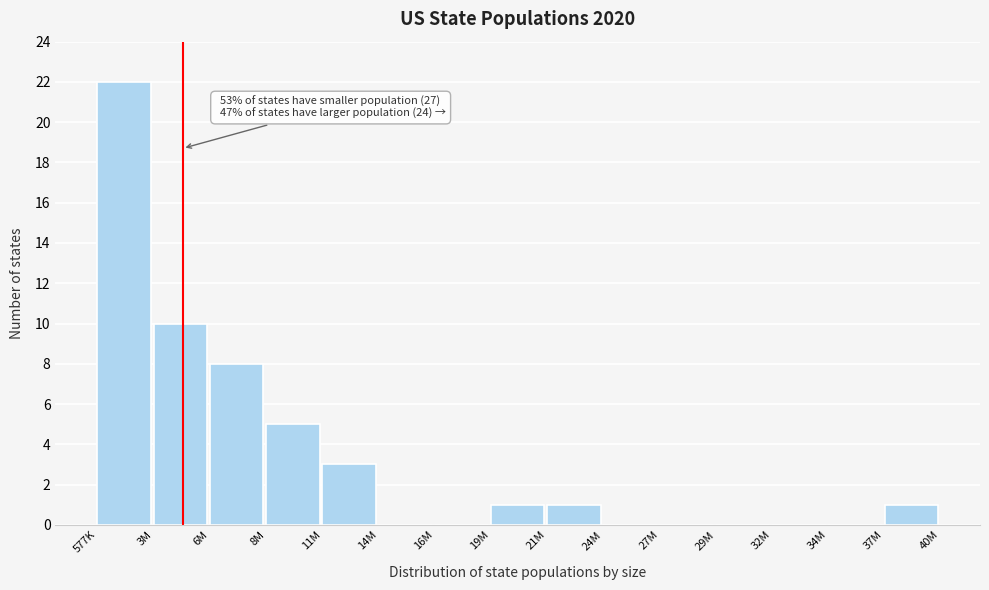

Reading left to right, what are all the values shown in this chart?

577K=22	3M=10	6M=8	8M=5	11M=3	14M=0	16M=0	19M=1	21M=1	24M=0	27M=0	29M=0	32M=0	34M=0	37M=1